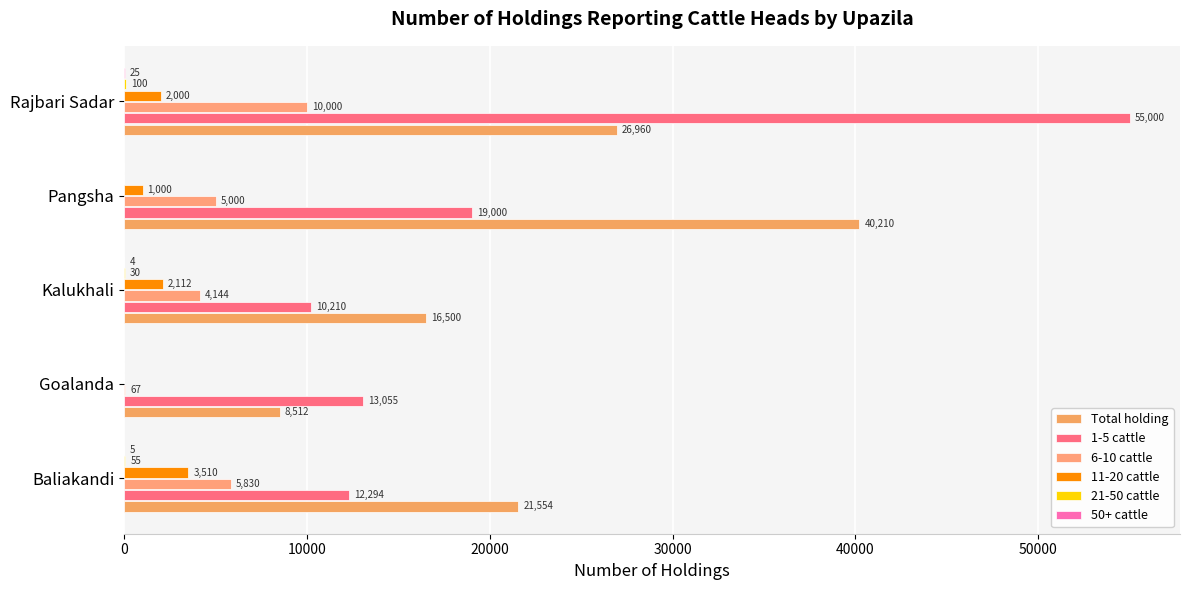

What is the greatest value displayed?

55000